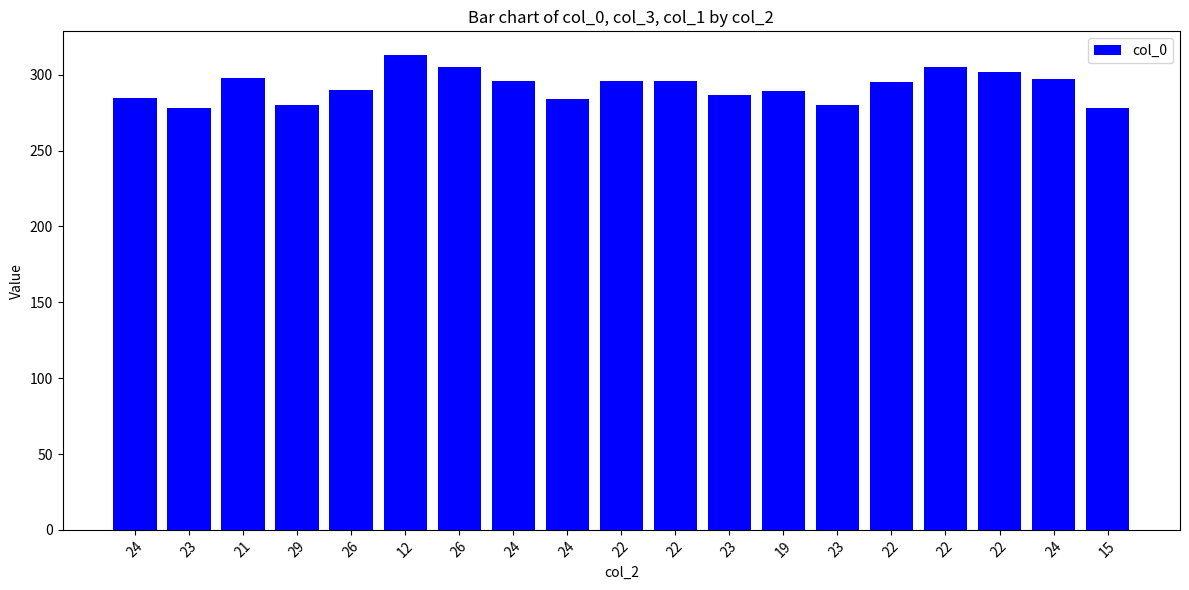

Is it true that the value at 23 is 278?

True